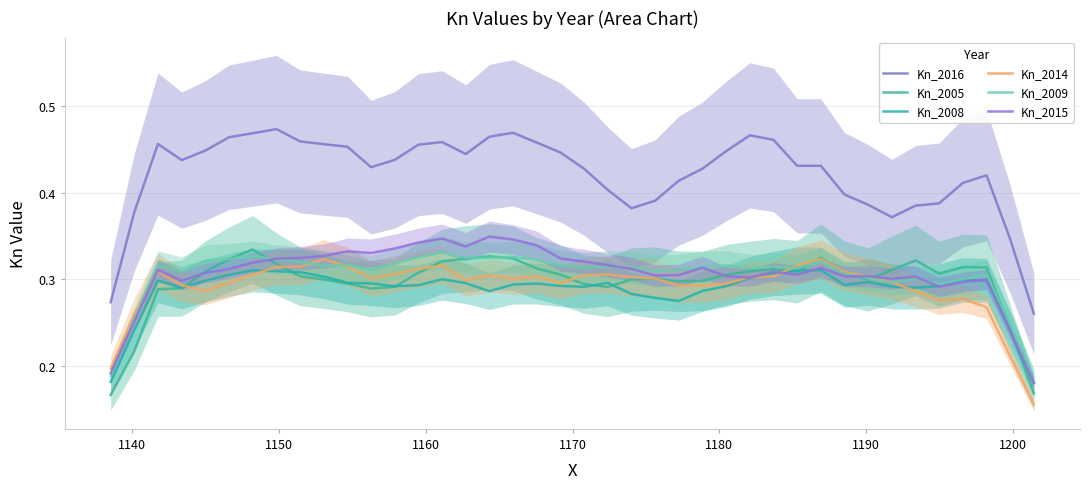

How many lines are shown in the chart?

6